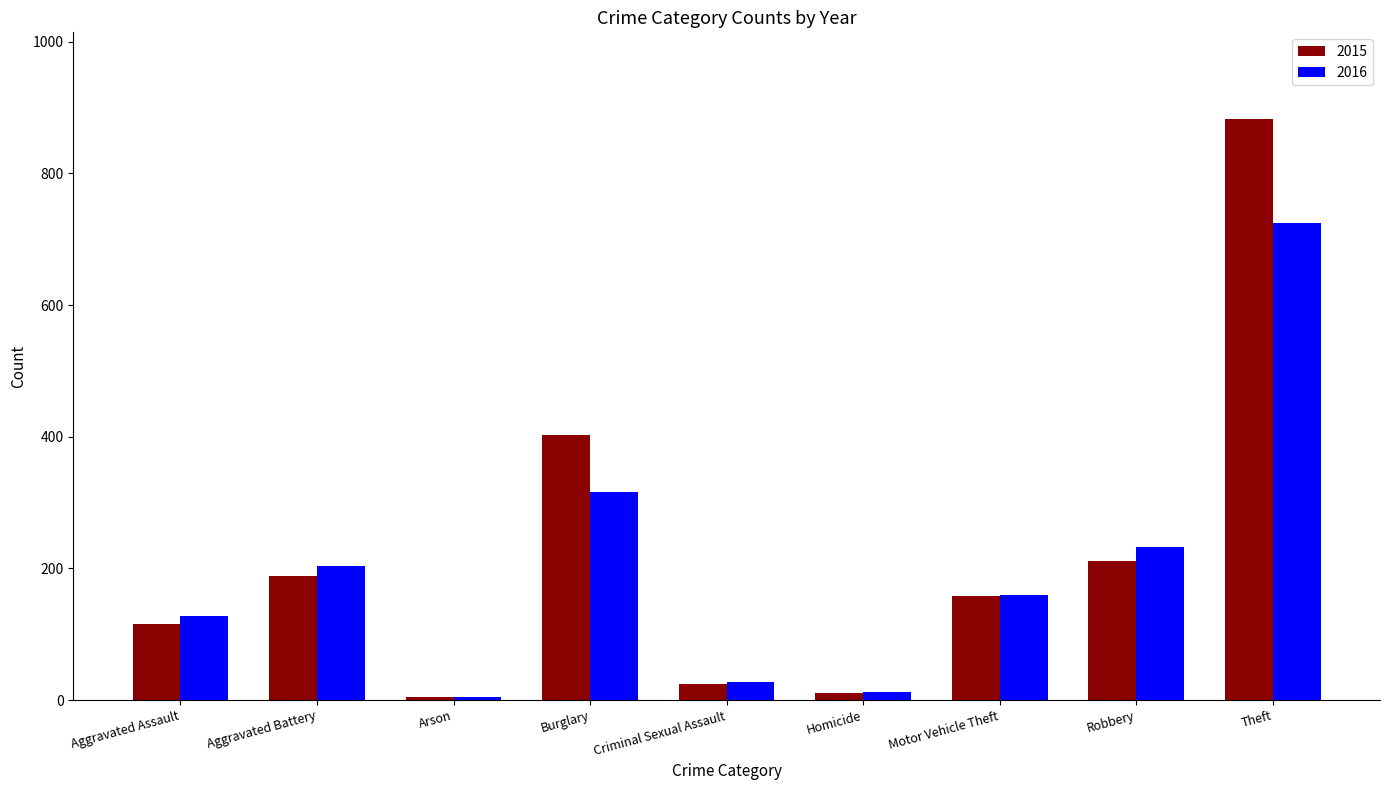

What is the difference between the maximum and minimum values in the 2016 series?

721